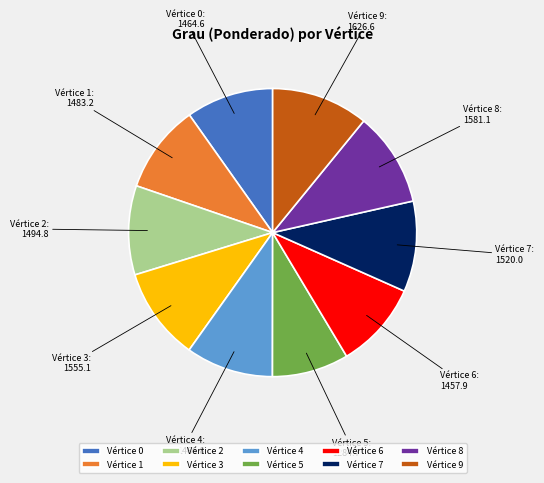

Is it true that Vértice 5 is 1% of the pie?

False